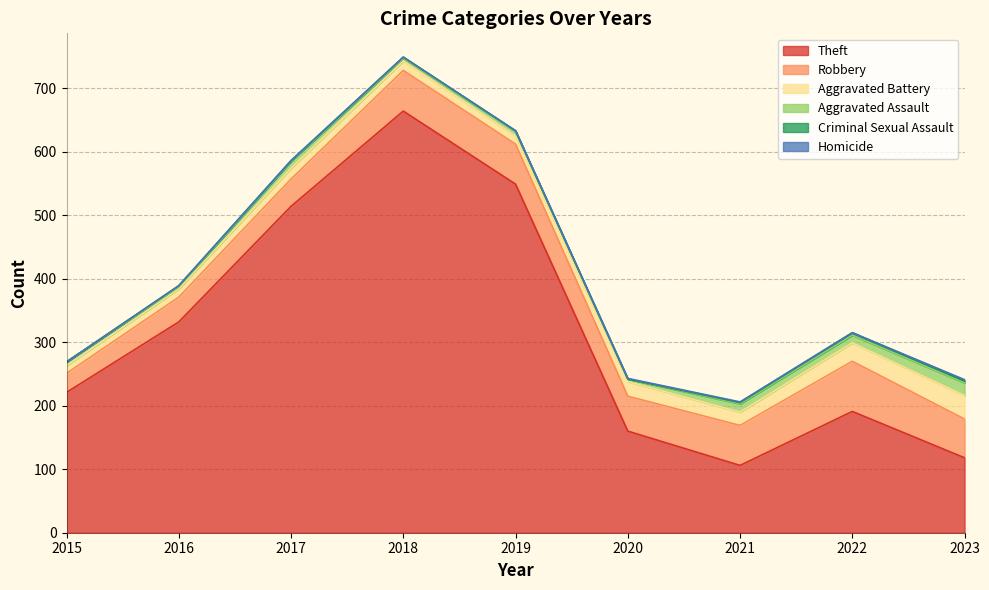

Which has a higher value, 2018 or 2016?

2018